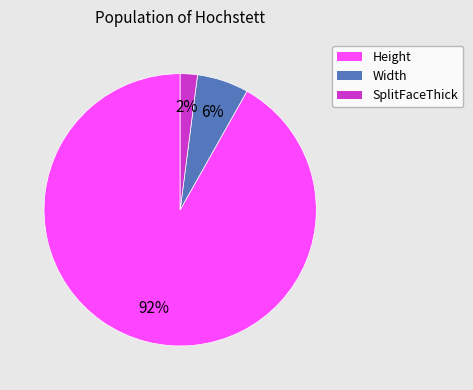

True or false: Height accounts for 81% of the total.

False